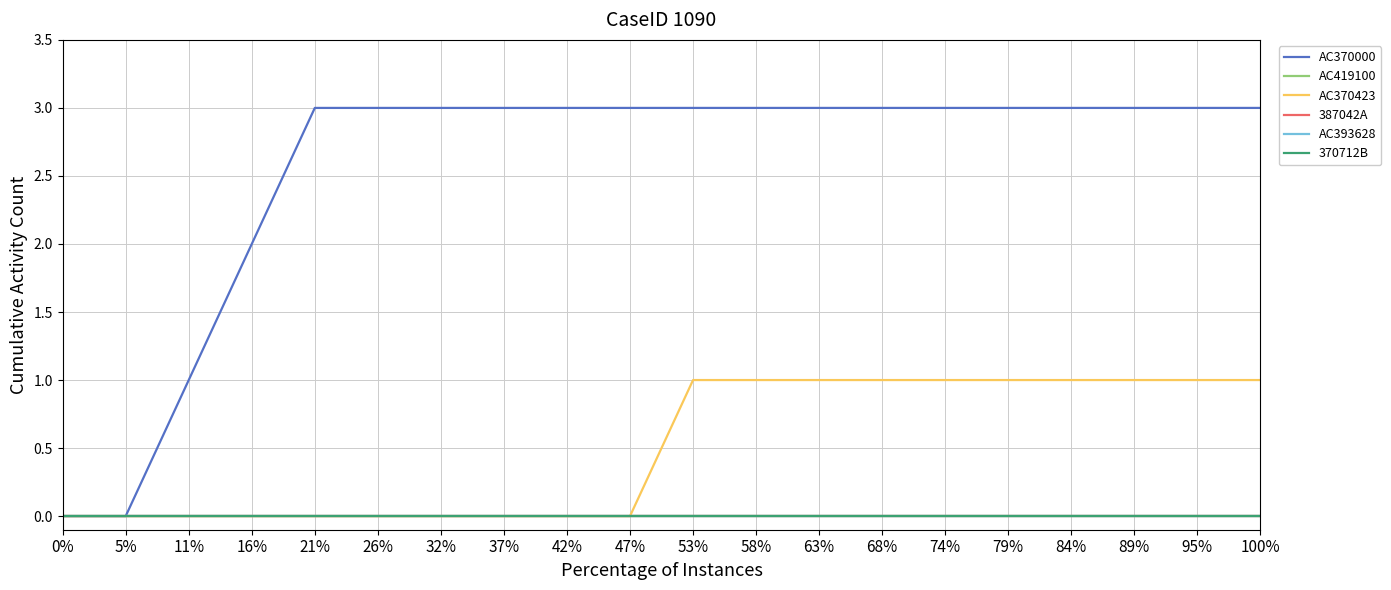

Which series has the largest total across all categories?

AC370000